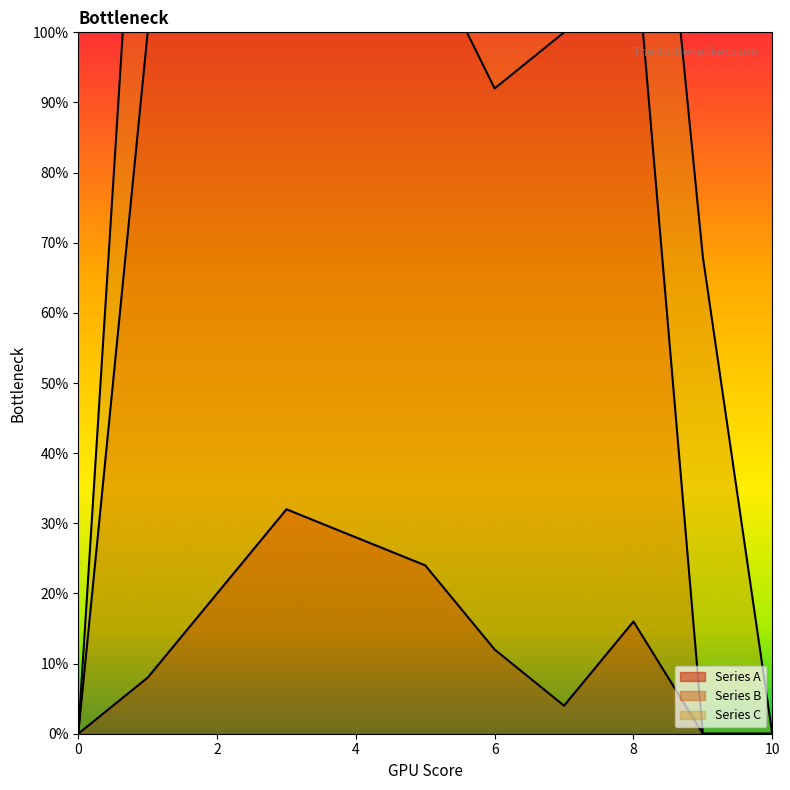

What is the average value of the Series B series?

0.8